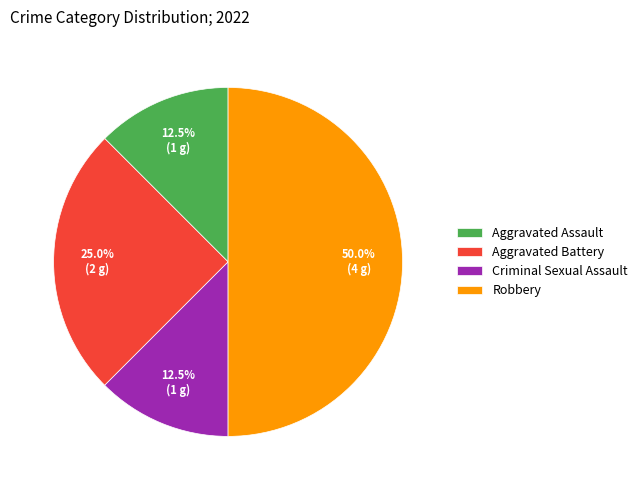

Count the number of slices in the pie.

4